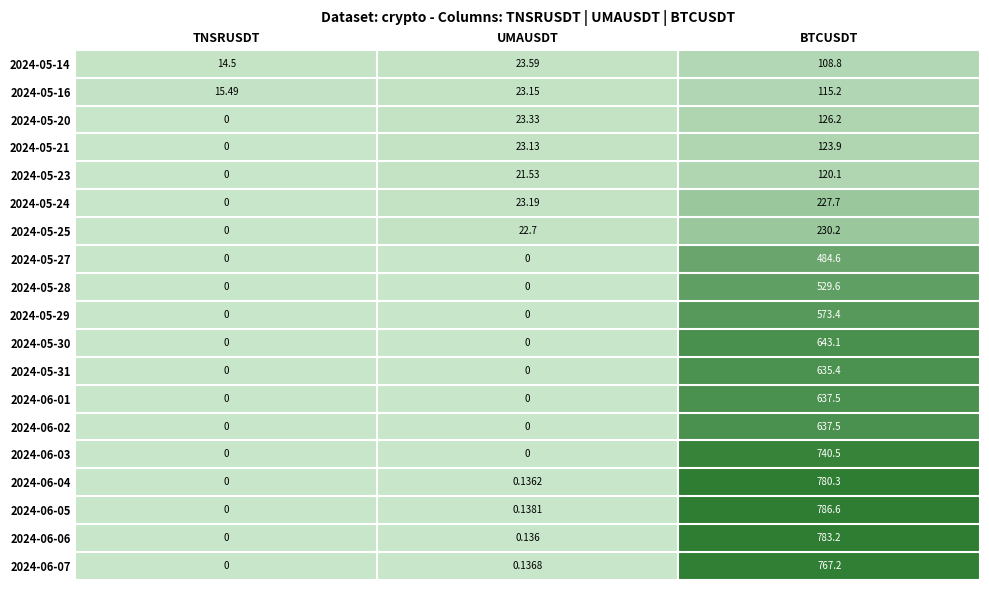

At which label does 2024-05-23 first exceed 21?

UMAUSDT